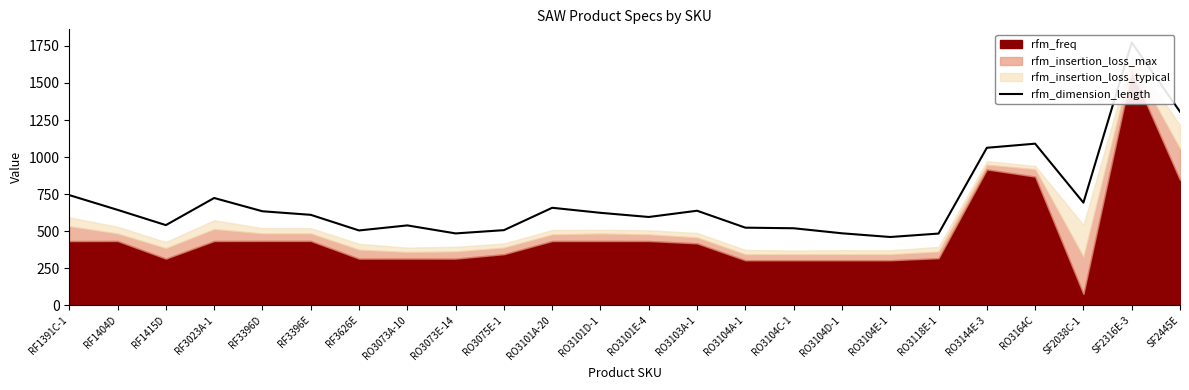

Which label corresponds to the largest value in the chart?

SF2316E-3